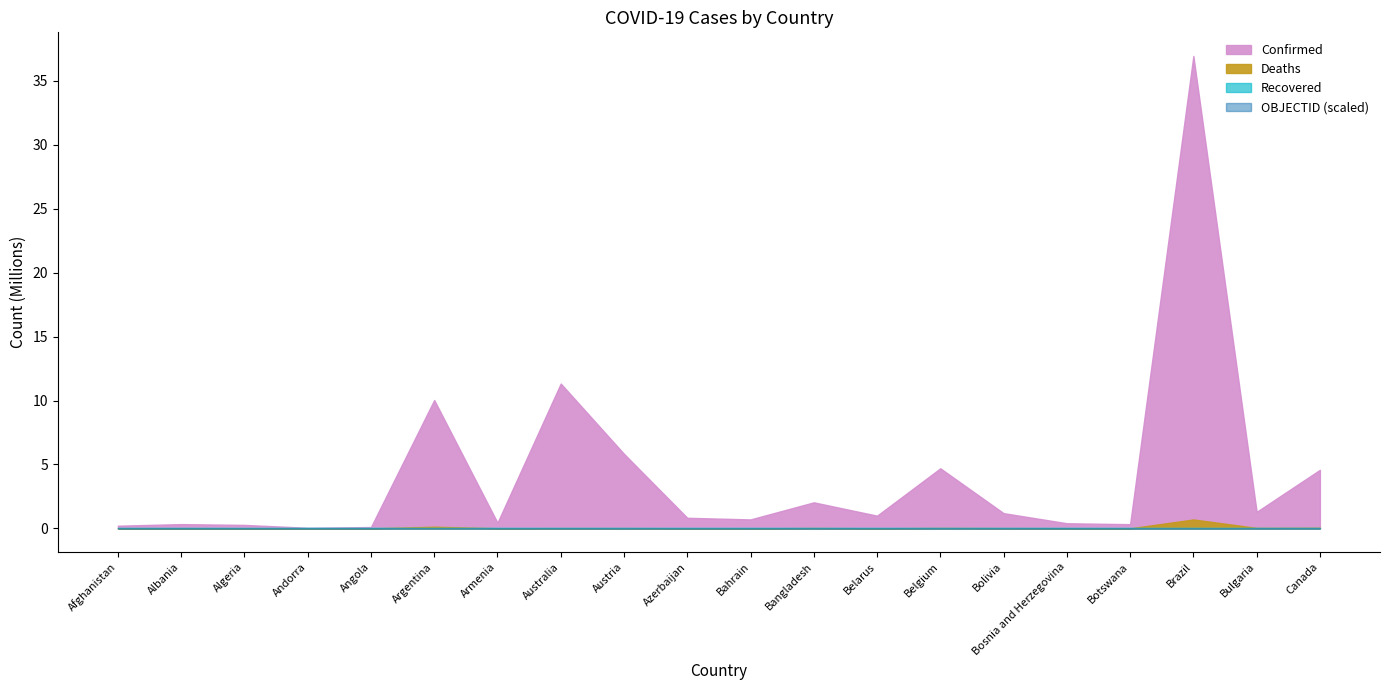

True or false: OBJECTID and Recovered cross at least once.

False